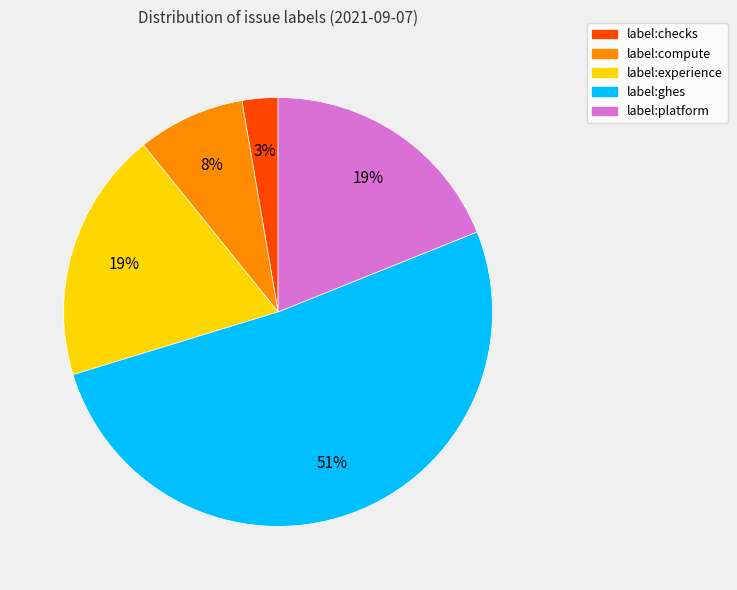

What is the ratio of the value at label:ghes to the value at label:platform?

2.7